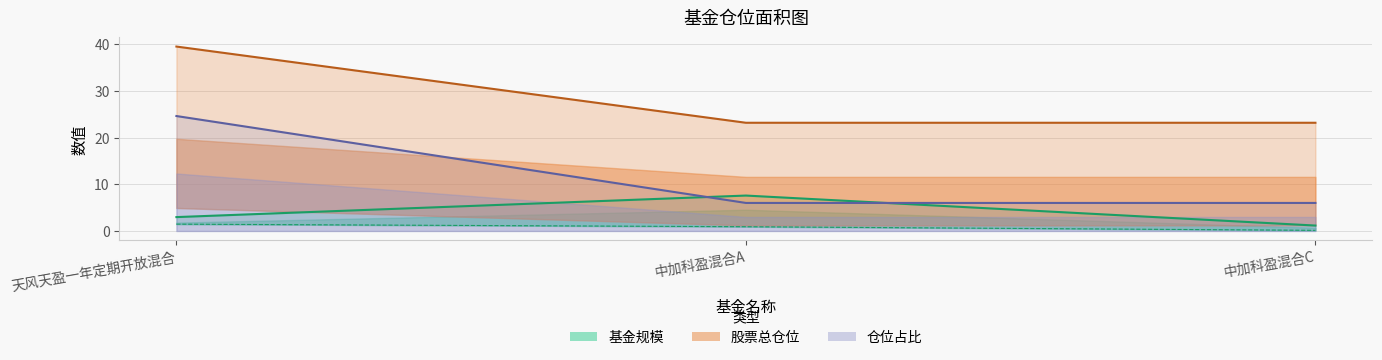

Which category has the highest value across all series?

天风天盈一年定期开放混合